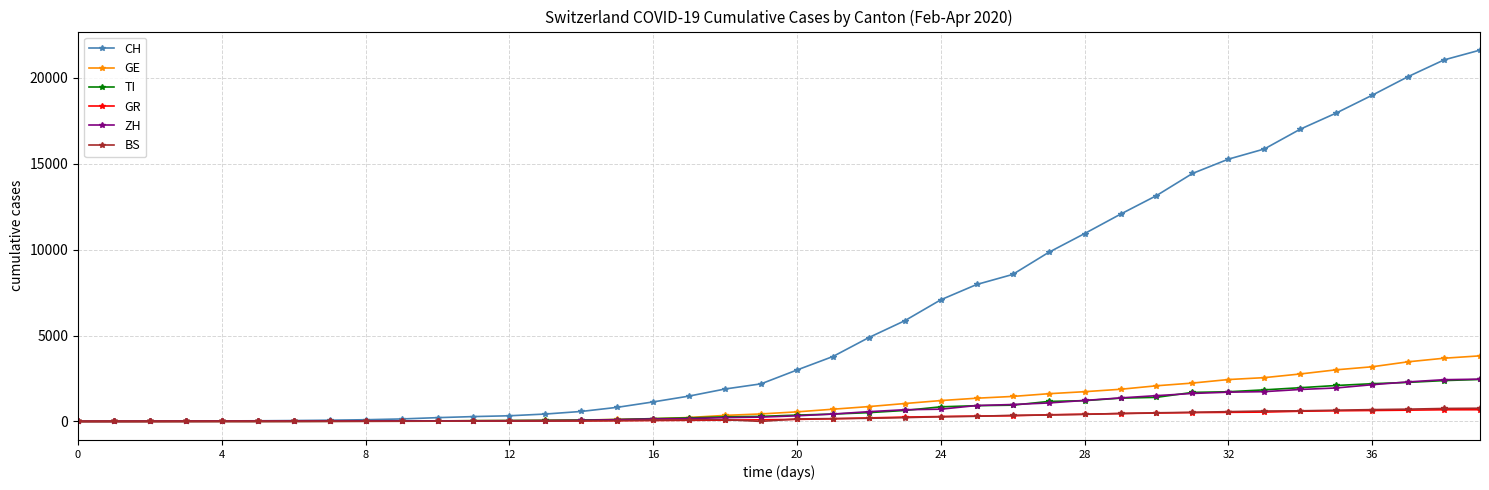

At how many categories does at least one series exceed 5467?

17